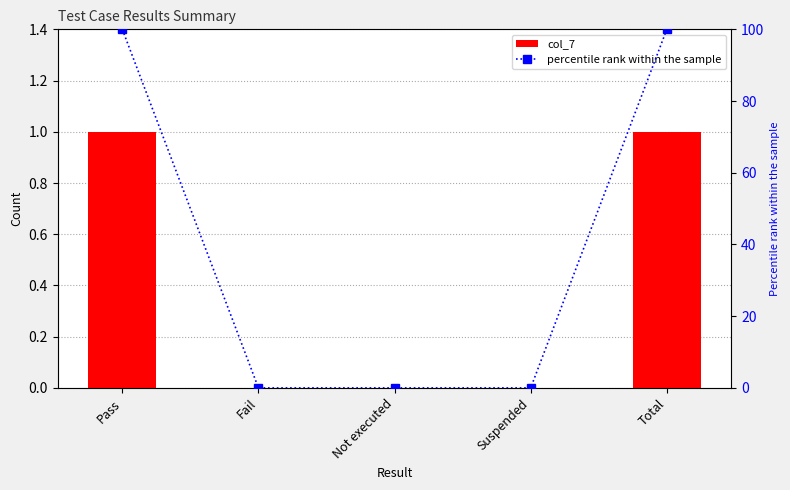

Rank the series at Suspended from lowest to highest value.

col_7, percentile rank within the sample